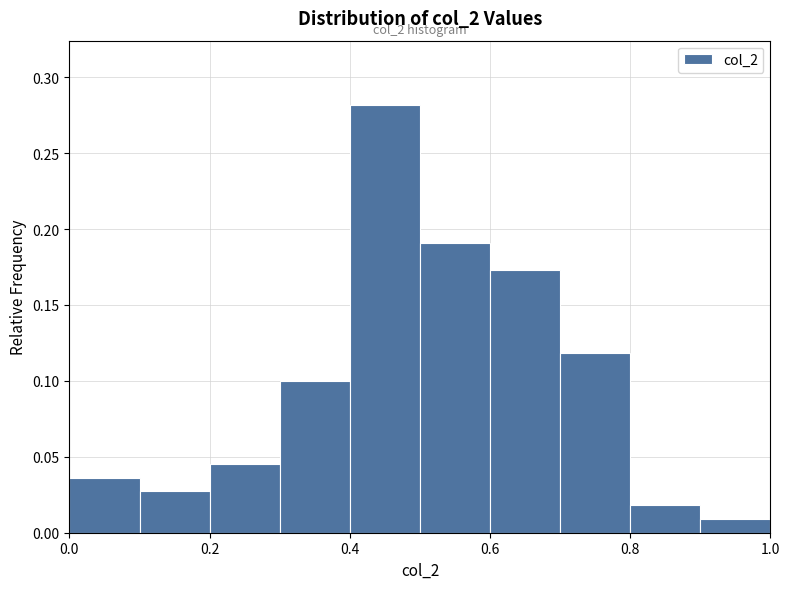

Which range on the x-axis has the tallest bar?

0.4 to 0.5